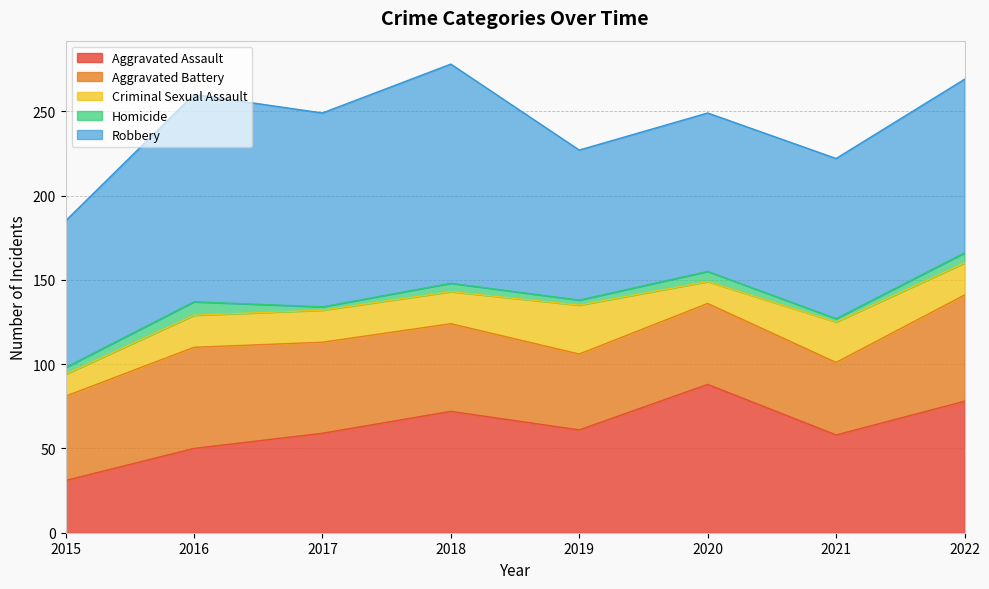

What is the difference between the maximum and minimum values in the Criminal Sexual Assault series?

16